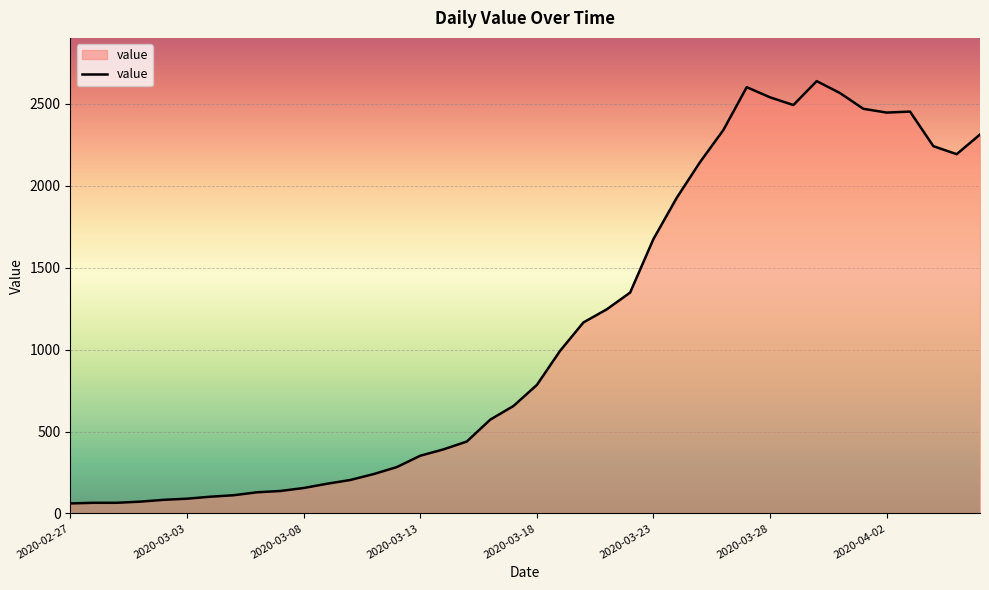

True or false: there are more than 2 points higher than both neighbors.

True